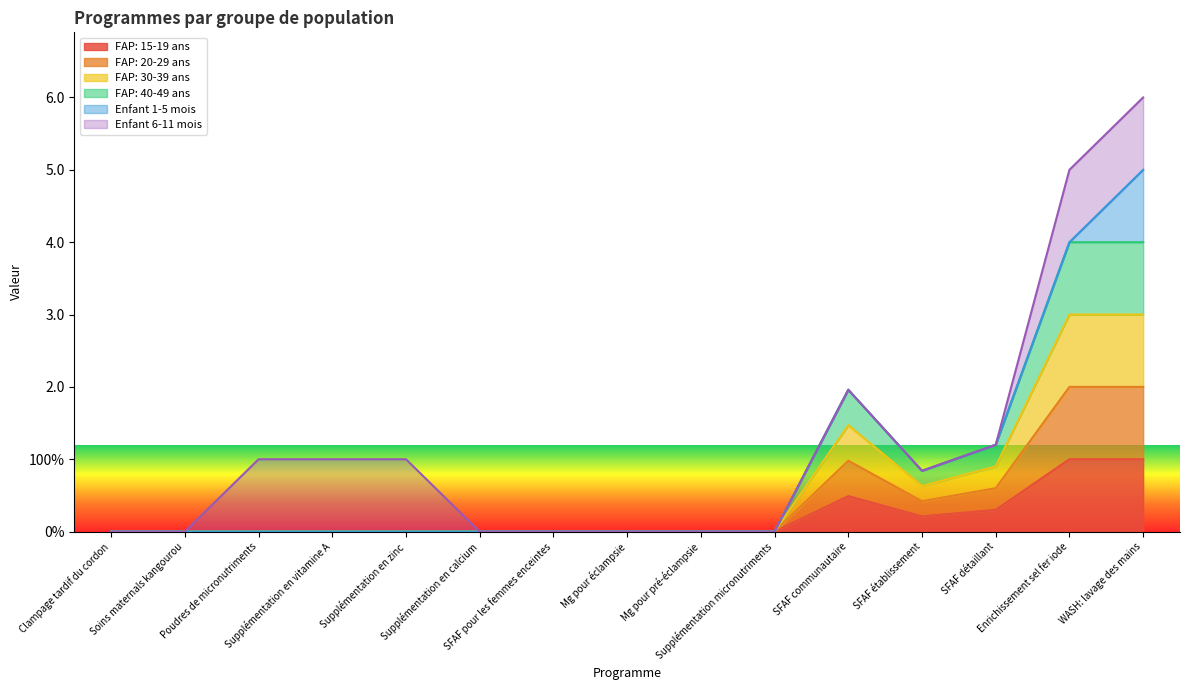

Rank the categories by FAP: 40-49 ans value from lowest to highest.

Clampage tardif du cordon, Soins maternals kangourou, Poudres de micronutriments, Supplémentation en vitamine A, Supplémentation en zinc, Supplémentation en calcium, SFAF pour les femmes enceintes, Mg pour éclampsie, Mg pour pré-éclampsie, Supplémentation micronutriments, SFAF établissement, SFAF détaillant, SFAF communautaire, Enrichissement sel fer iode, WASH: lavage des mains